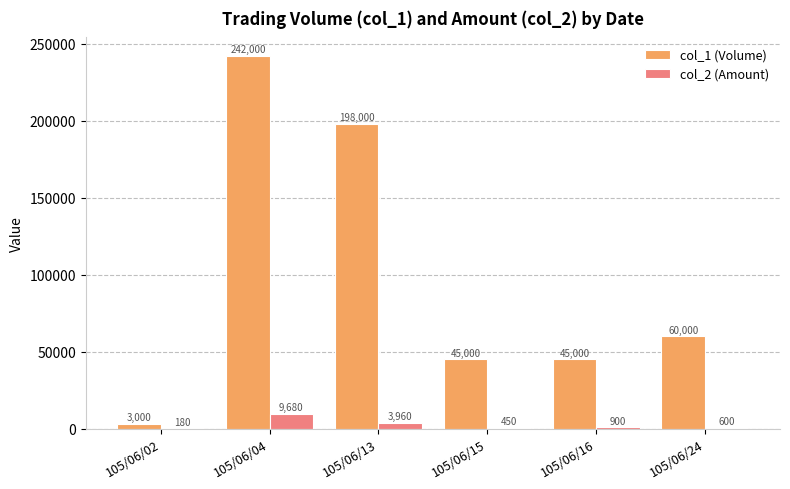

What is the sum of the col_2 (Amount) values at 105/06/02 and 105/06/24?

780